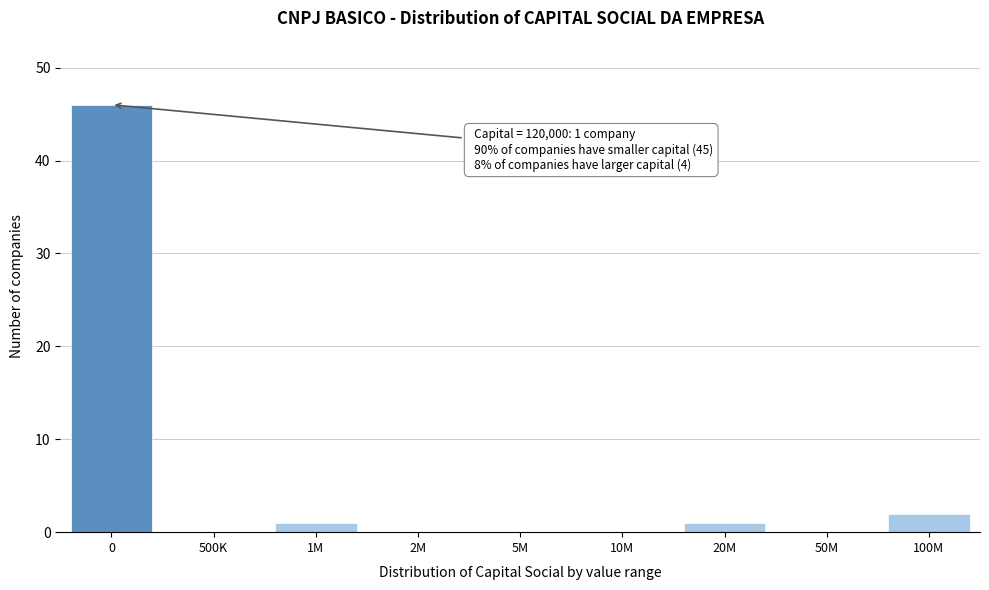

Reading left to right, list all the values displayed in this chart.

0=46	500K=0	1M=1	2M=0	5M=0	10M=0	20M=1	50M=0	100M=2